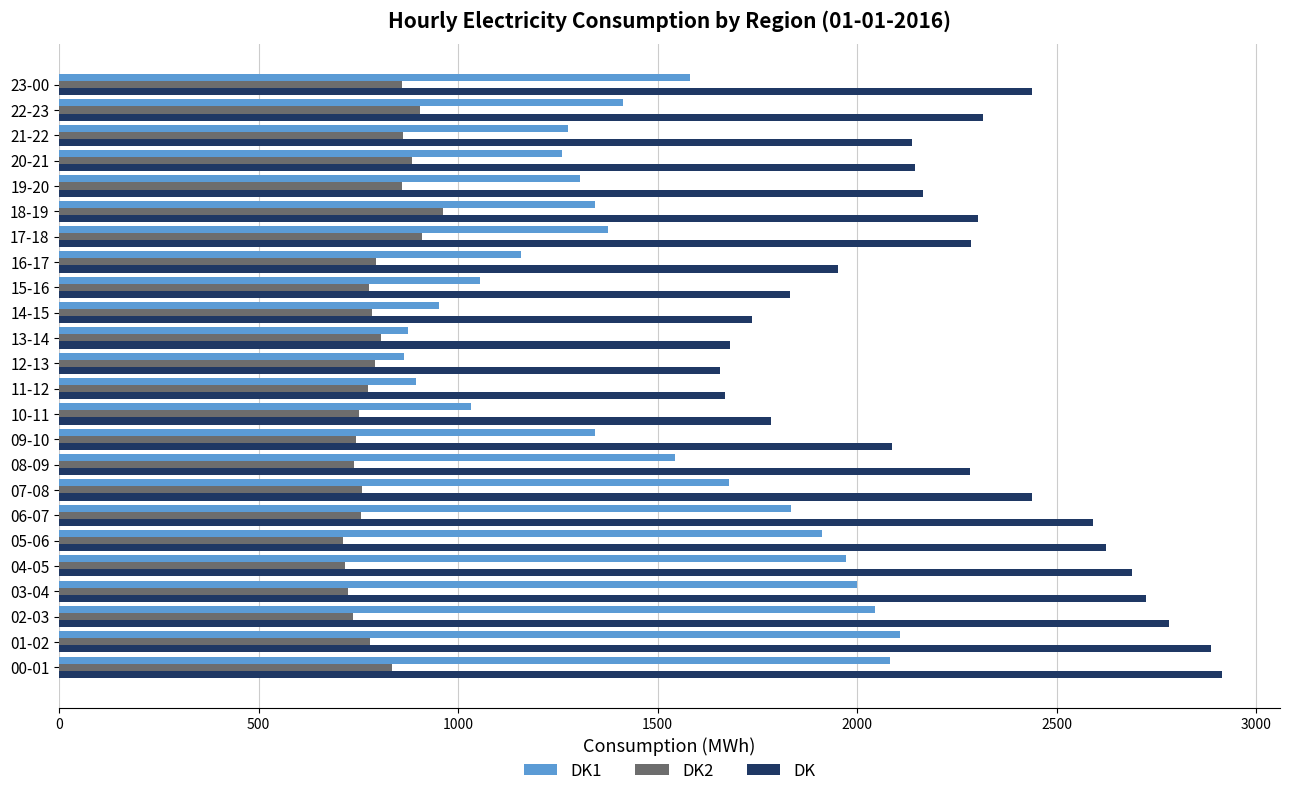

Rank the series by their maximum value, from lowest to highest.

DK2, DK1, DK